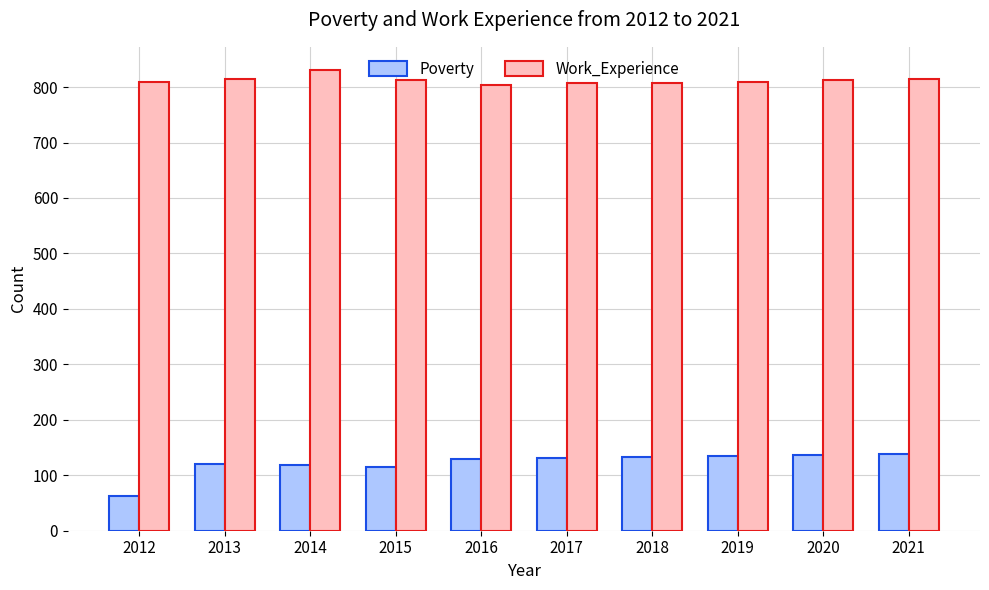

Is the value of Work_Experience at 2014 greater than the value of Poverty at 2021?

Yes